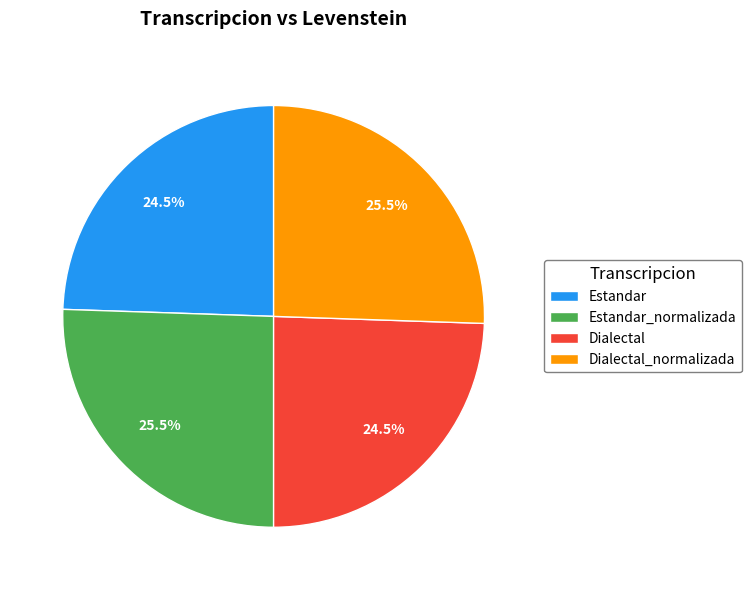

How much of the chart is everything except Dialectal_normalizada?

74.5%